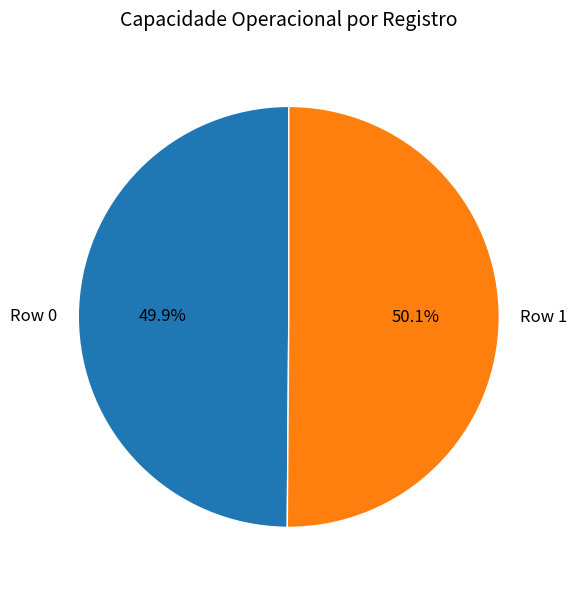

How much of the chart is everything except Row 0?

50.1%